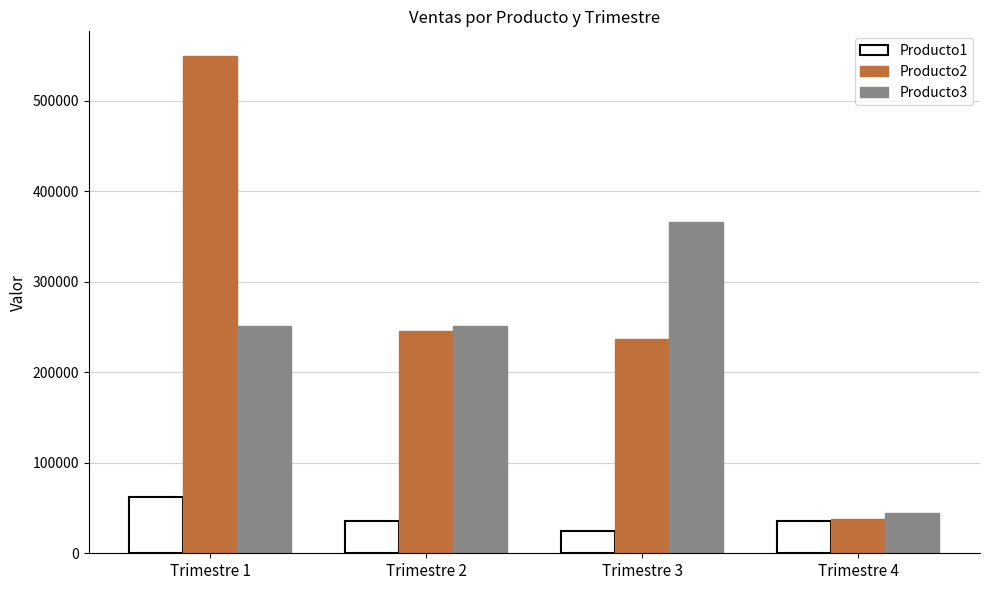

What is the sum of all Producto3 values?

913144